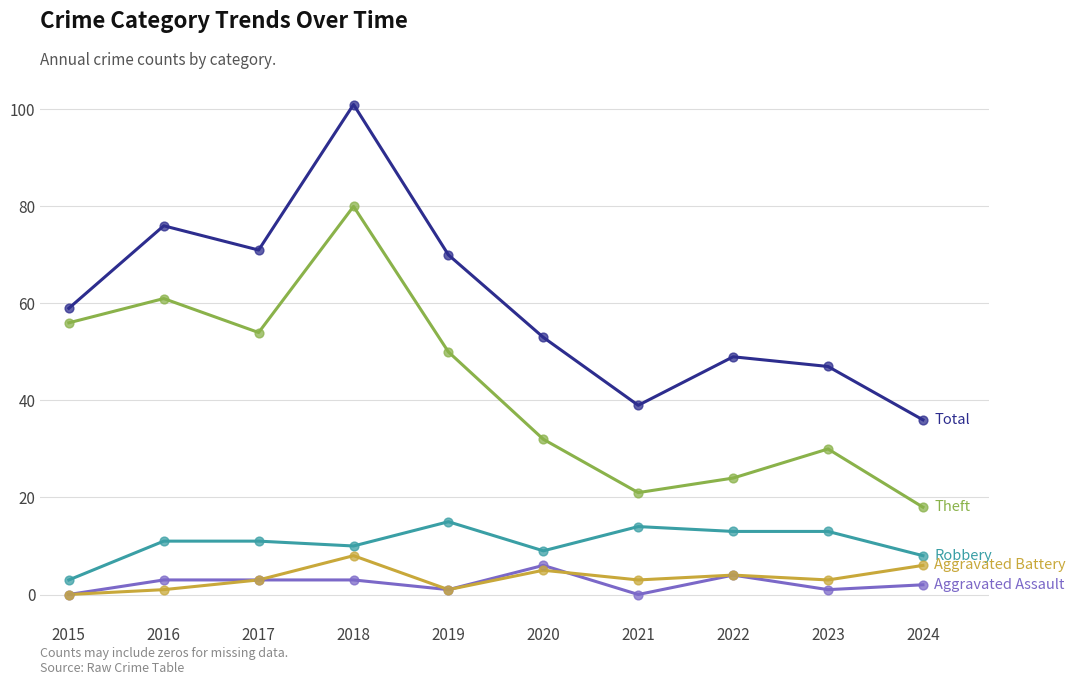

At which category is the sum across all series the highest?

2018